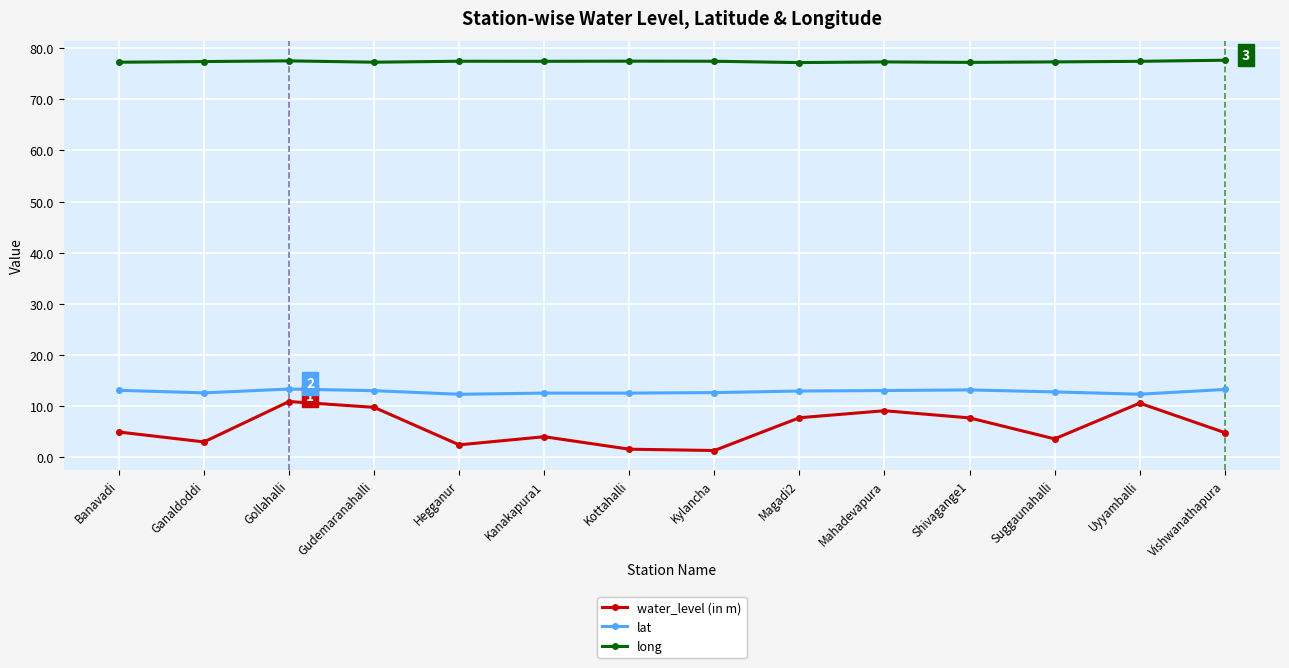

Which series has the widest spread of values?

water_level (in m)